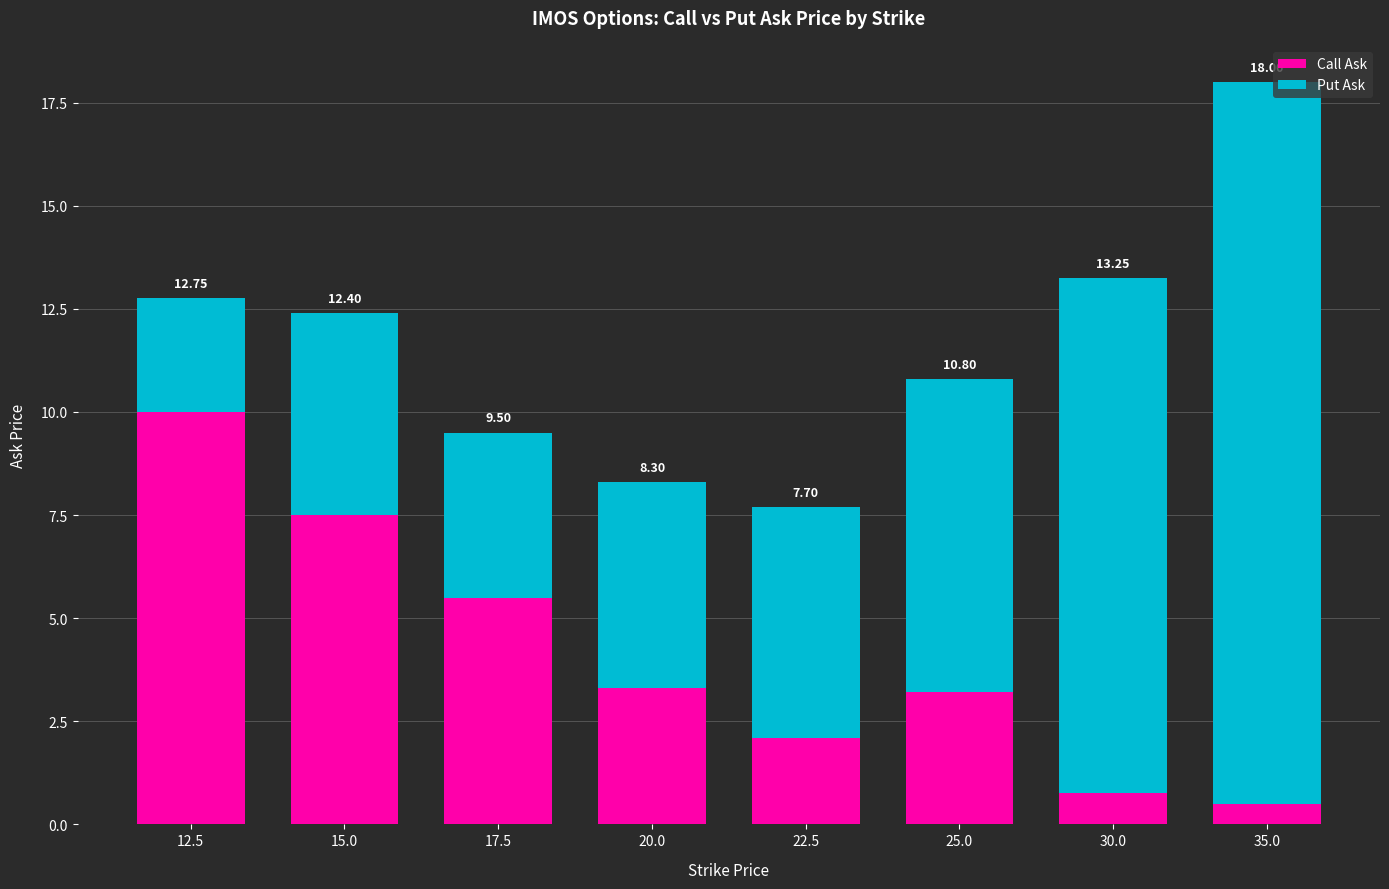

Does the chart contain any negative values?

No